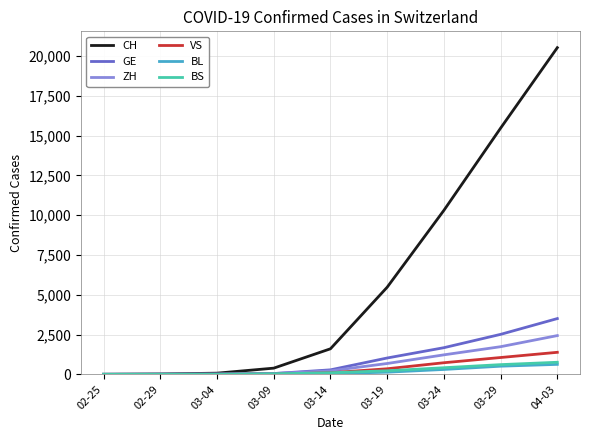

Where is BL nearest to the value 312?

03-24